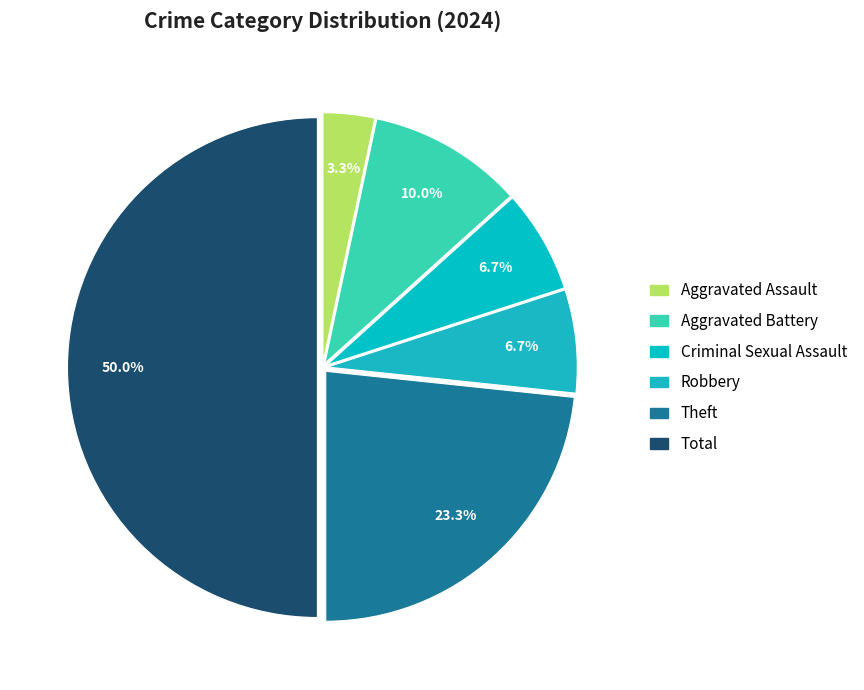

To the nearest percent, what is the combined percentage of Aggravated Assault and Theft?

27%